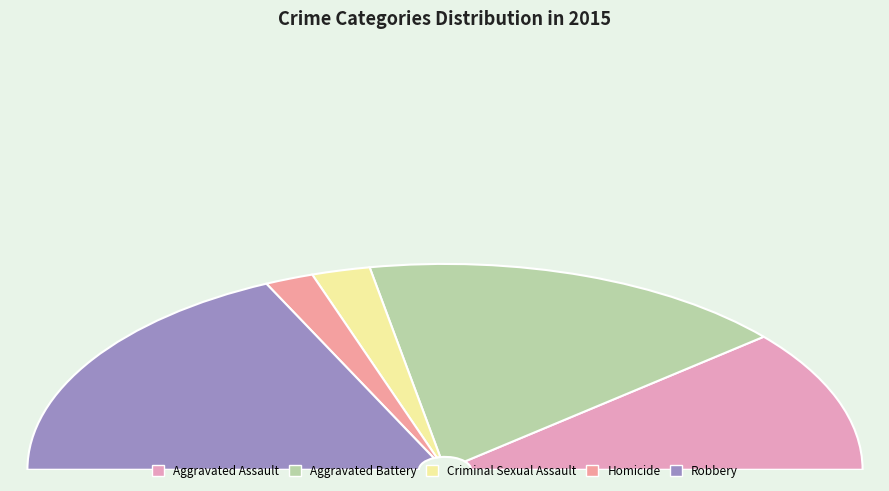

Which slice is the largest?

Robbery